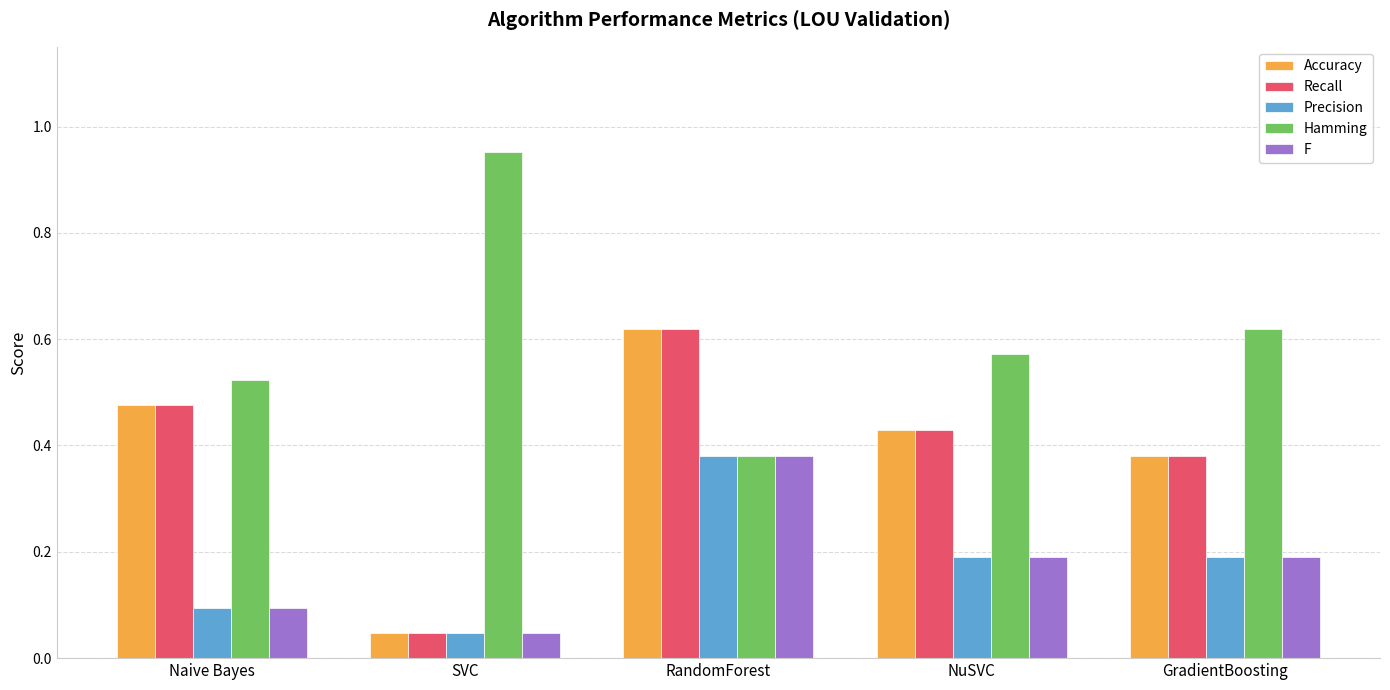

List the labels in order of Recall value, smallest first.

SVC, GradientBoosting, NuSVC, Naive Bayes, RandomForest